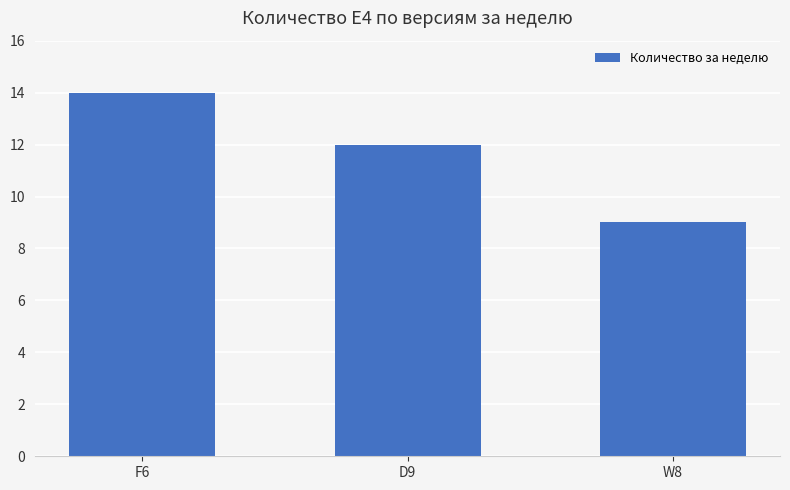

What is the sum of all values?

35